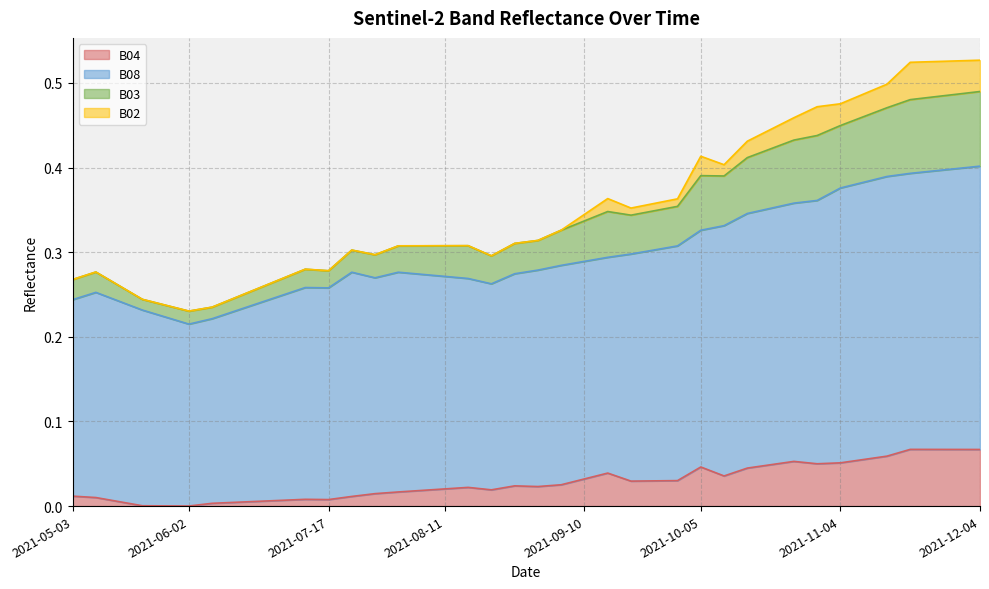

True or false: B08 and B04 intersect in this chart.

False